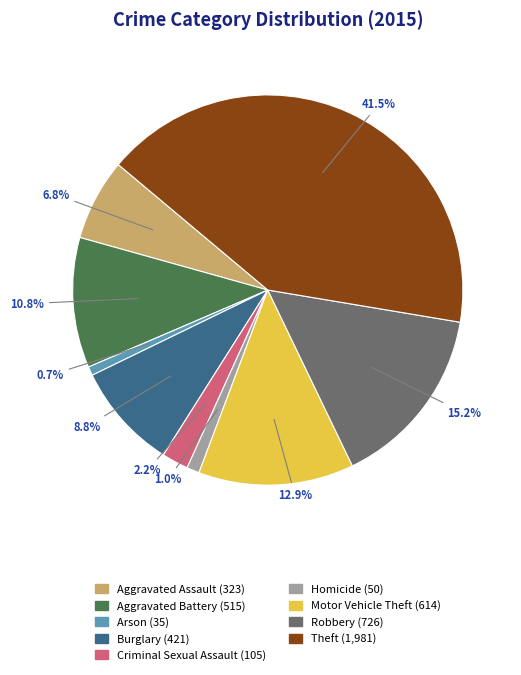

To the nearest percent, what is the average slice percentage?

11%